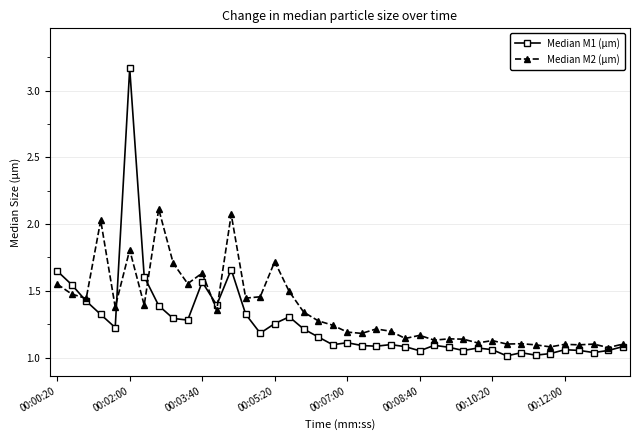

Which series has the widest spread of values?

Median M1 (µm)